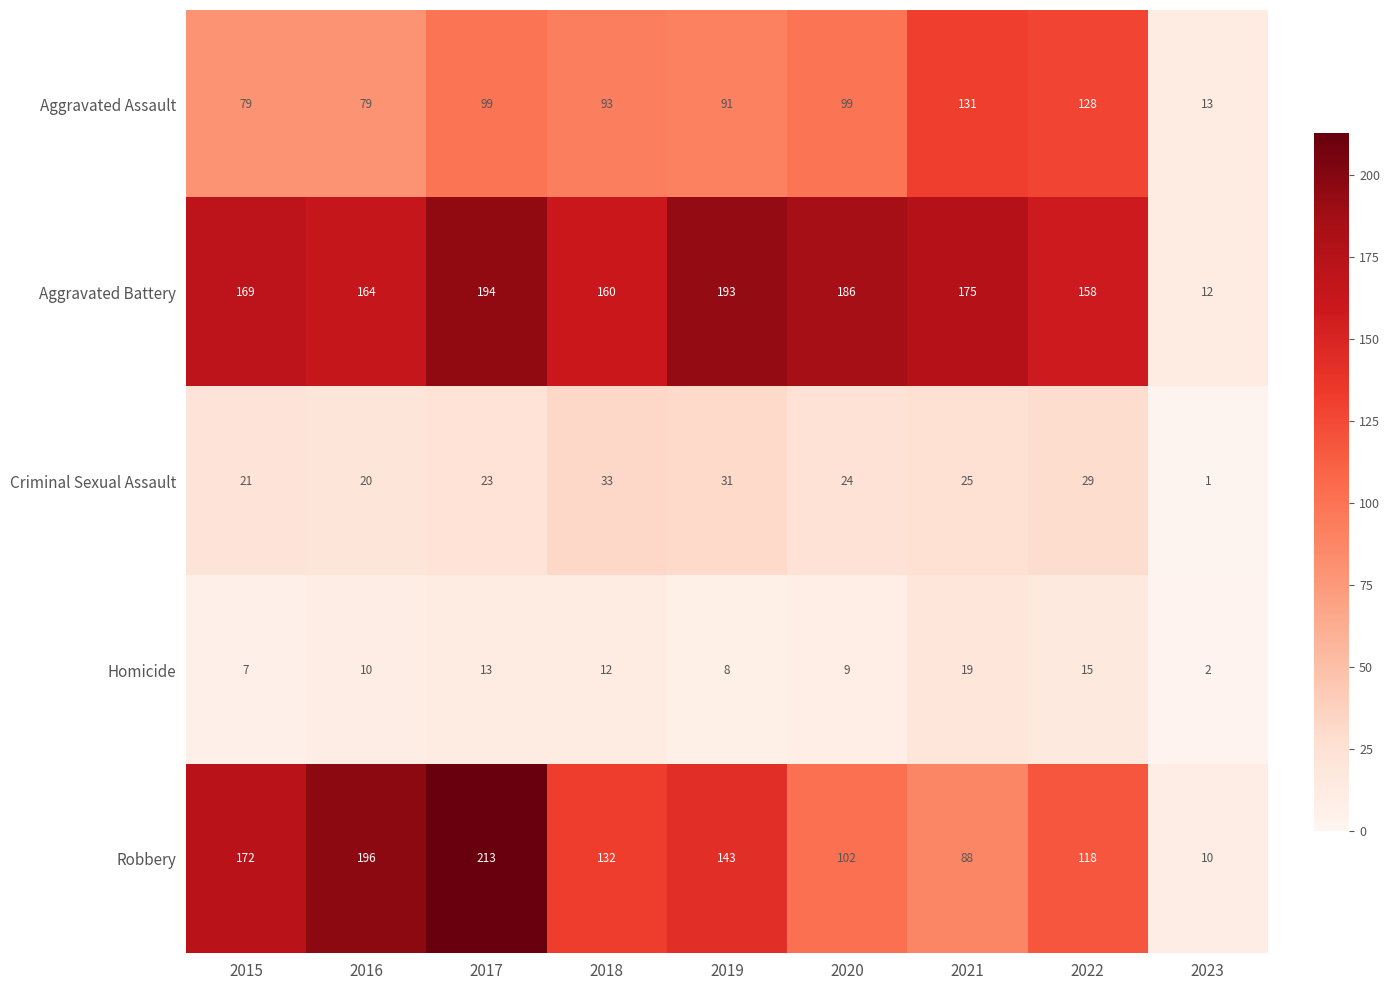

What is the total value across all series at 2020?

420